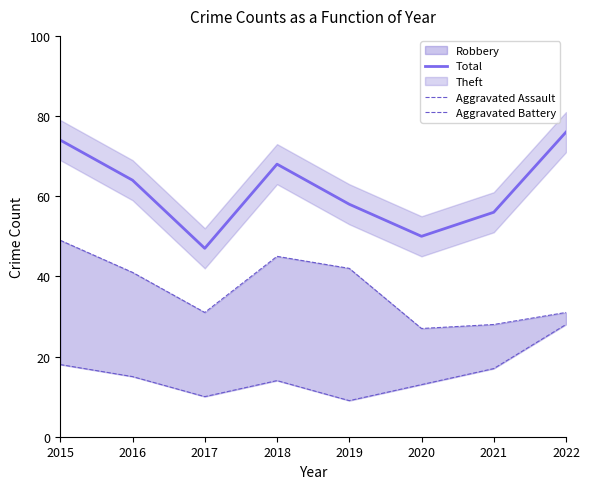

True or false: Total and Aggravated Battery intersect in this chart.

False